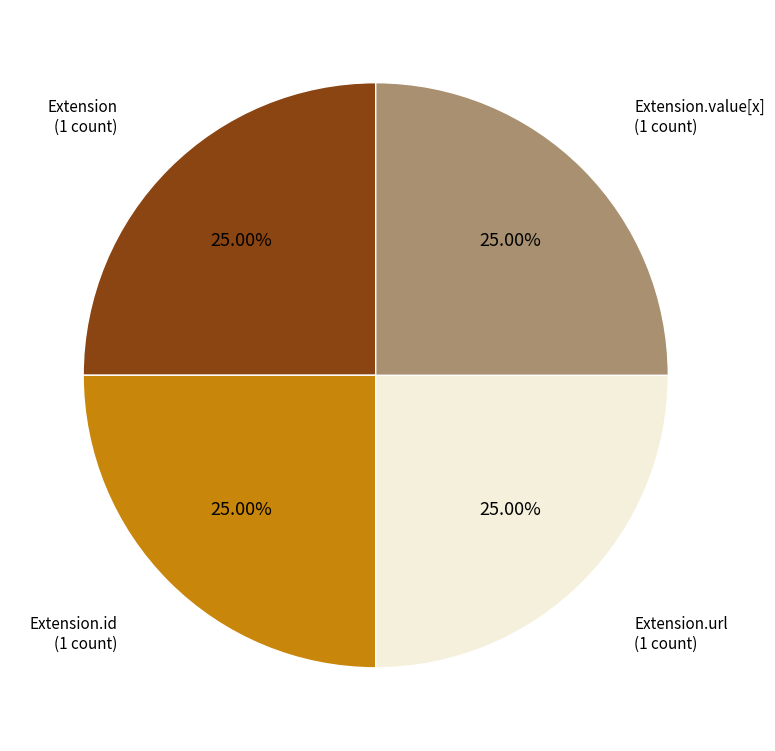

What is the ratio of the value at Extension.url to the value at Extension?

1.0